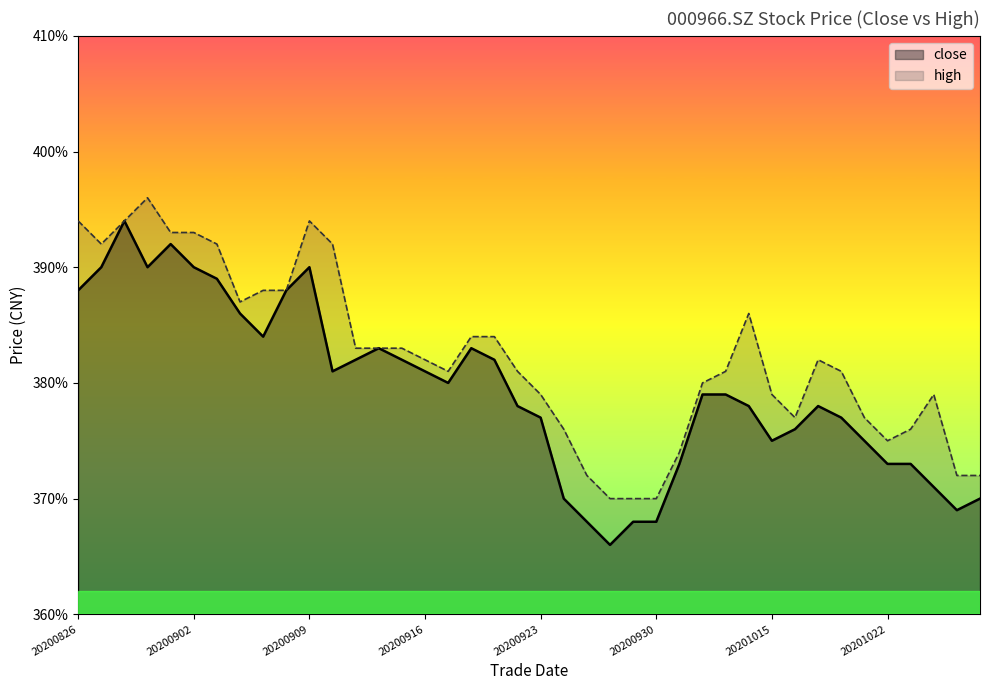

True or false: high and close intersect in this chart.

False